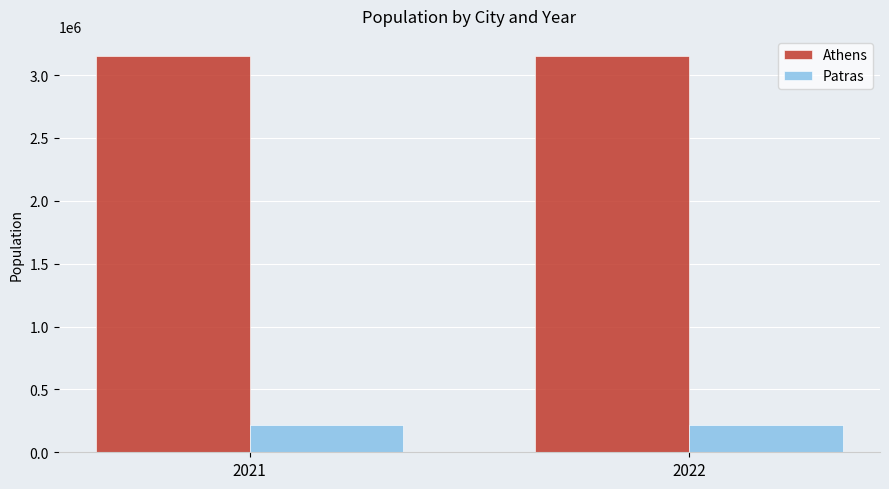

The value of Athens at 2022 is 3154000. True or false?

True